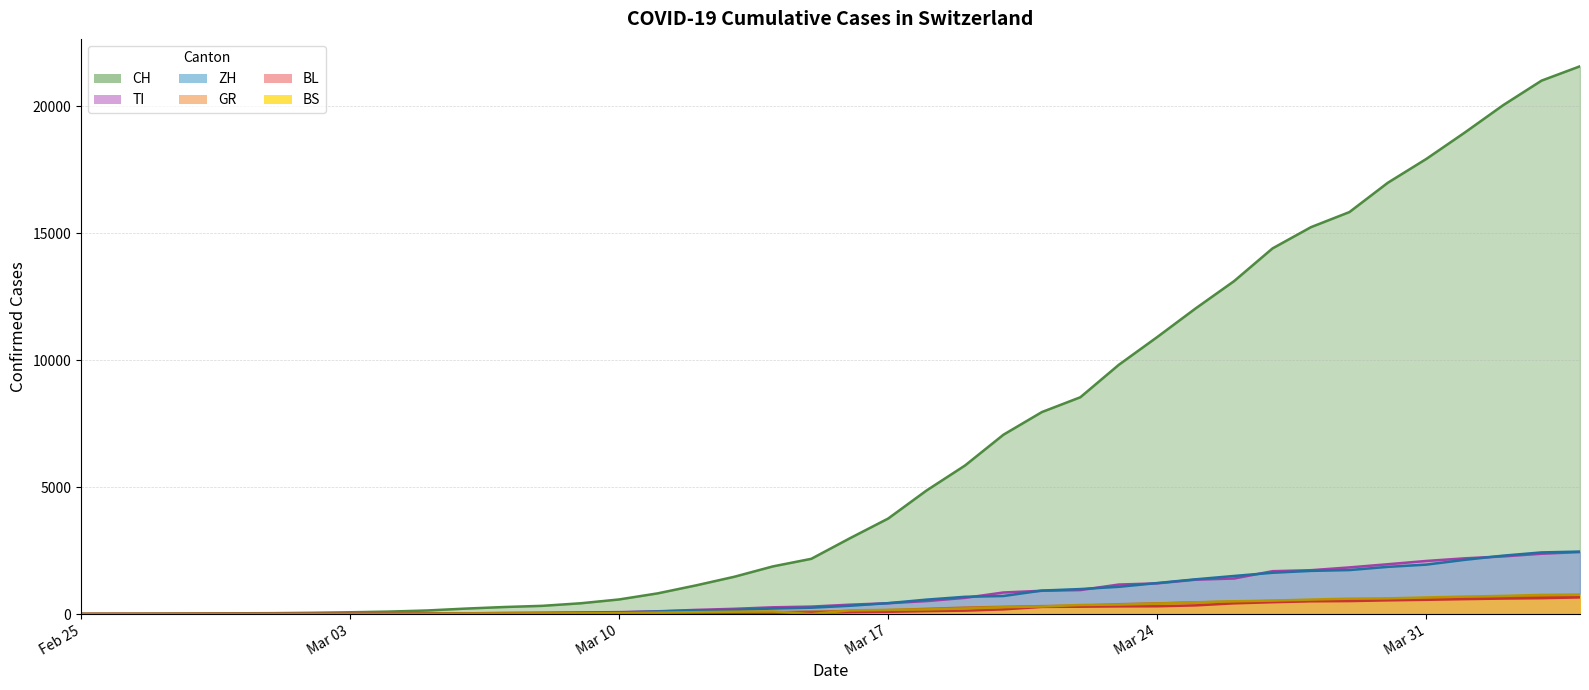

Is it true that CH equals 2611 at 2020-03-14?

False